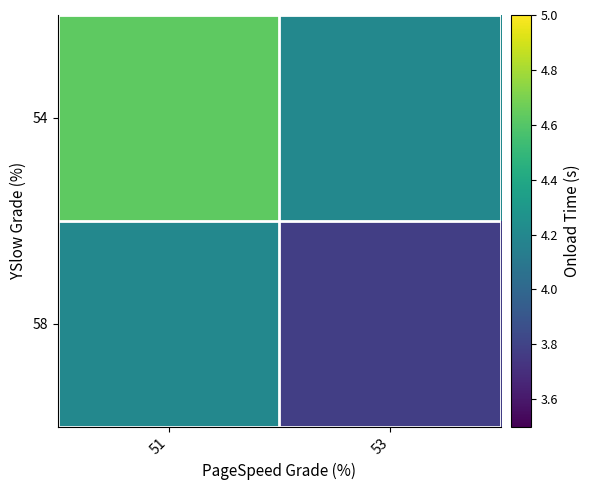

Reading left to right, transcribe all the data shown in this chart.

54: 51=4.6	53=4.2
58: 51=4.2	53=3.8